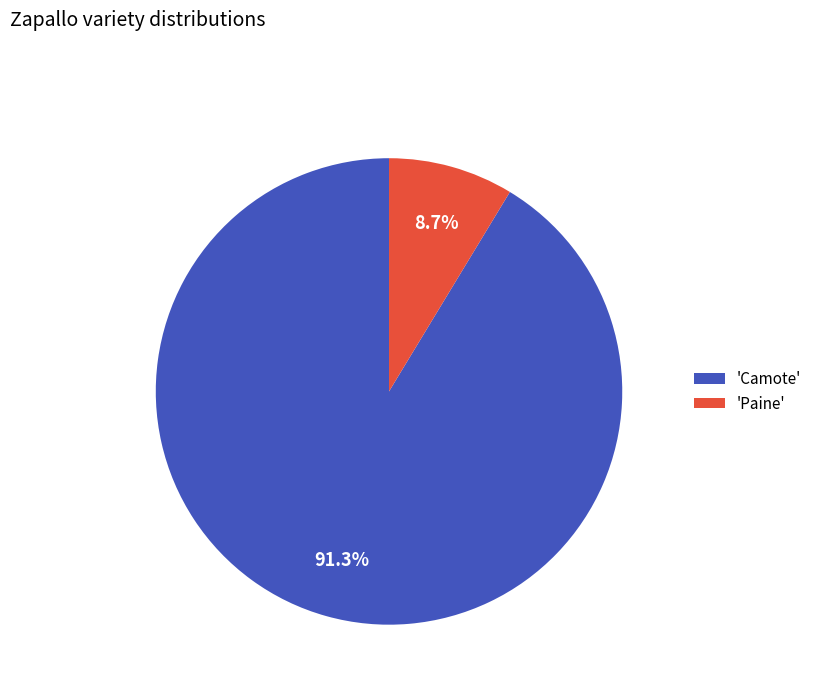

What is the ratio of the value at 'Camote' to the value at 'Paine'?

10.5